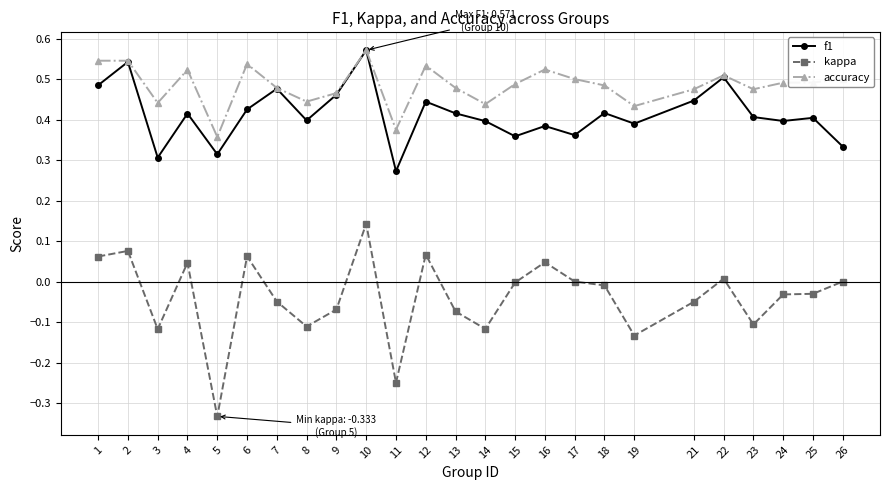

True or false: accuracy has a value of 0.5 at 9.

True